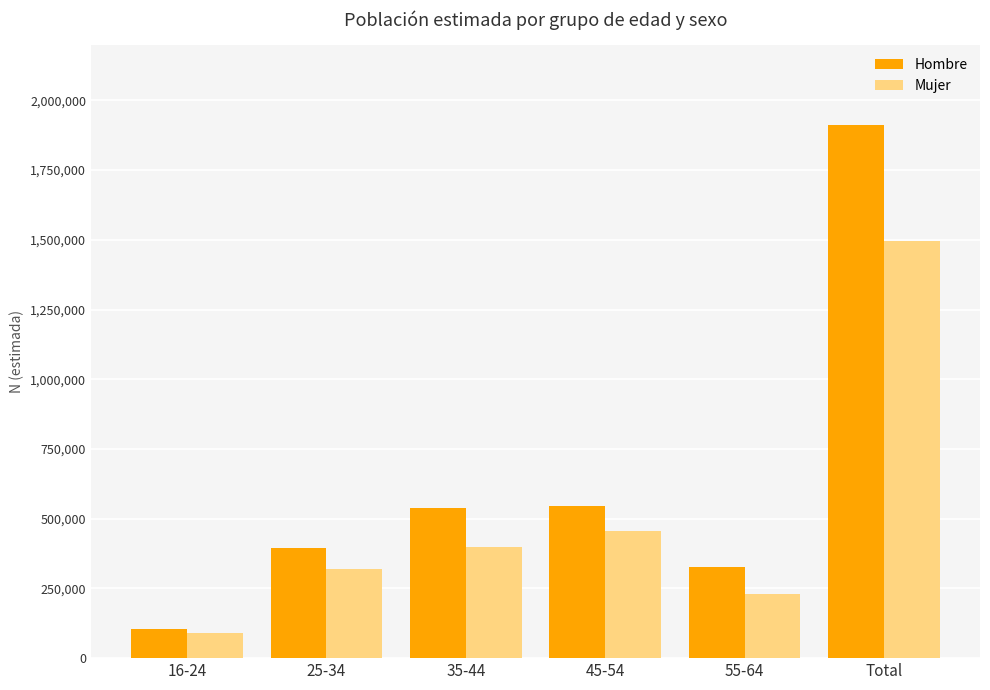

What is the difference between the Mujer values at 45-54 and 35-44?

57848